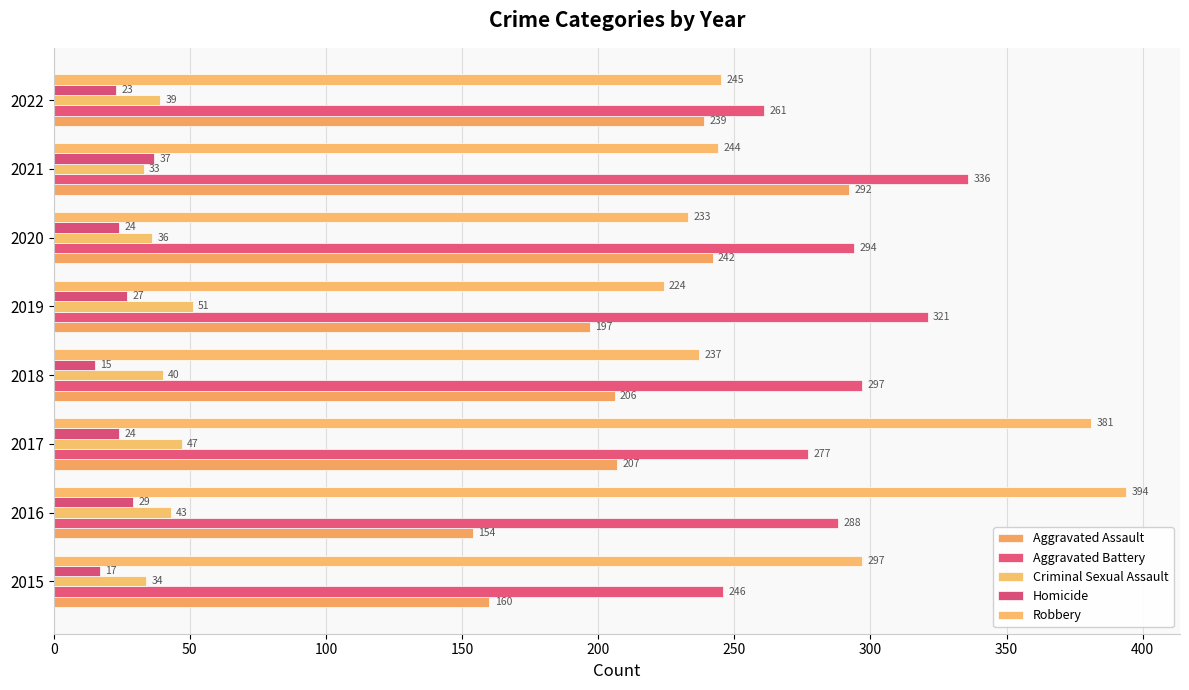

Where is Criminal Sexual Assault nearest to the value 42?

2016